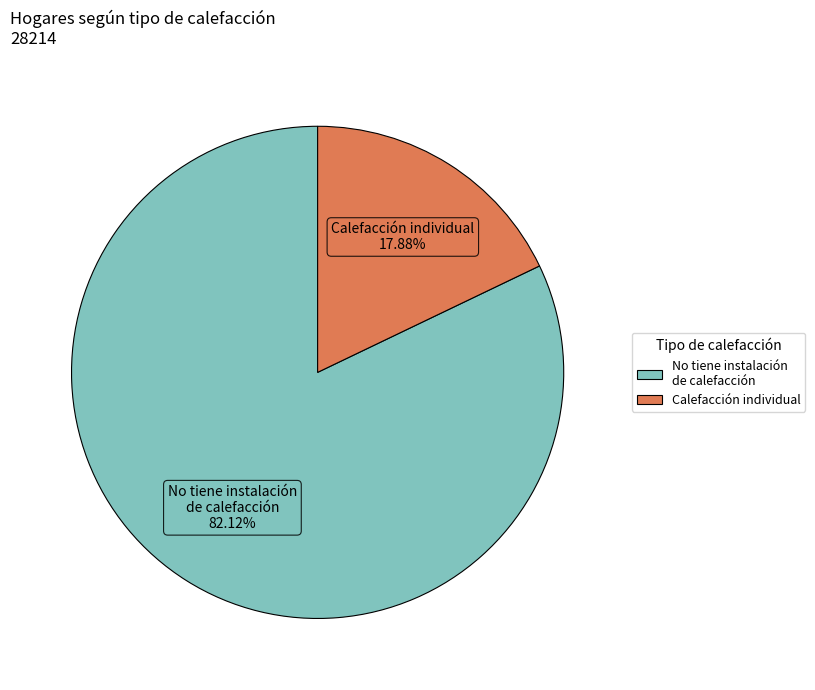

How many segments does this pie chart have?

2